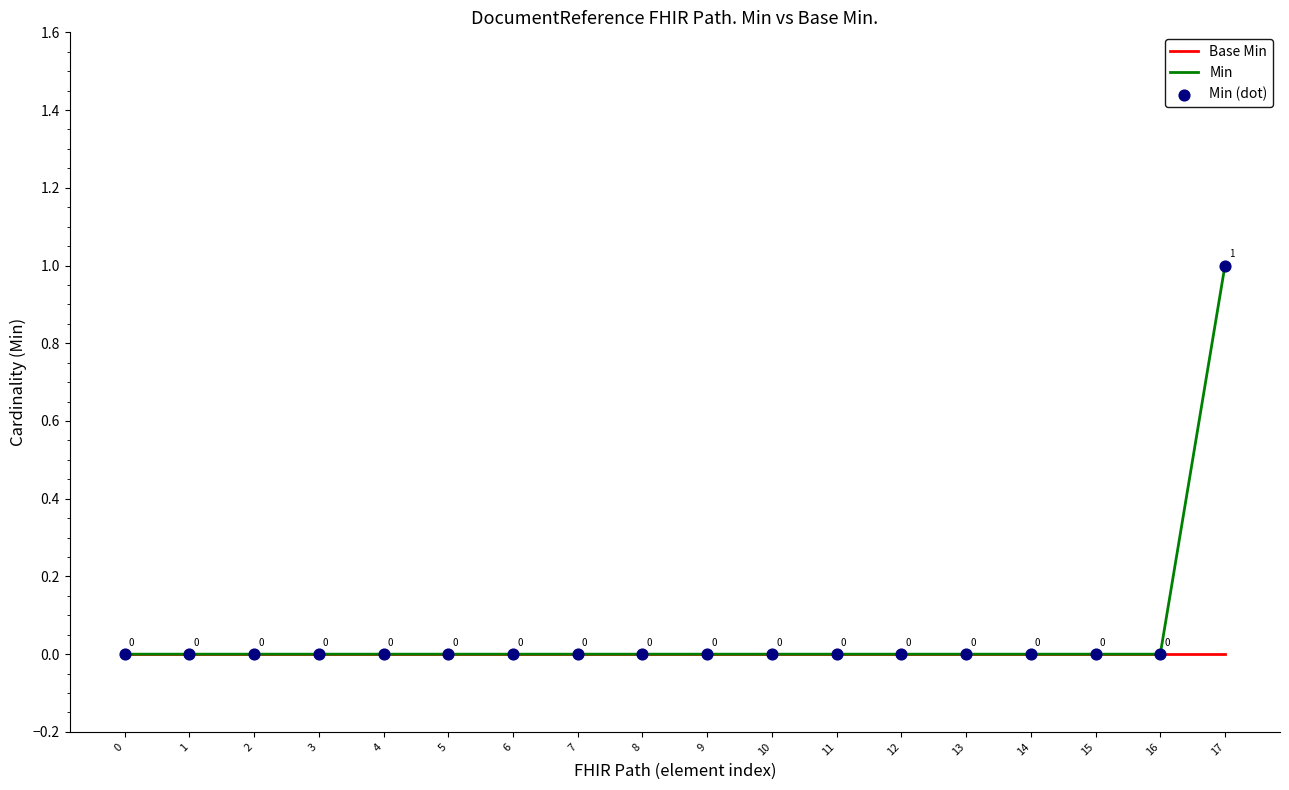

Which series has the largest total across all categories?

Min